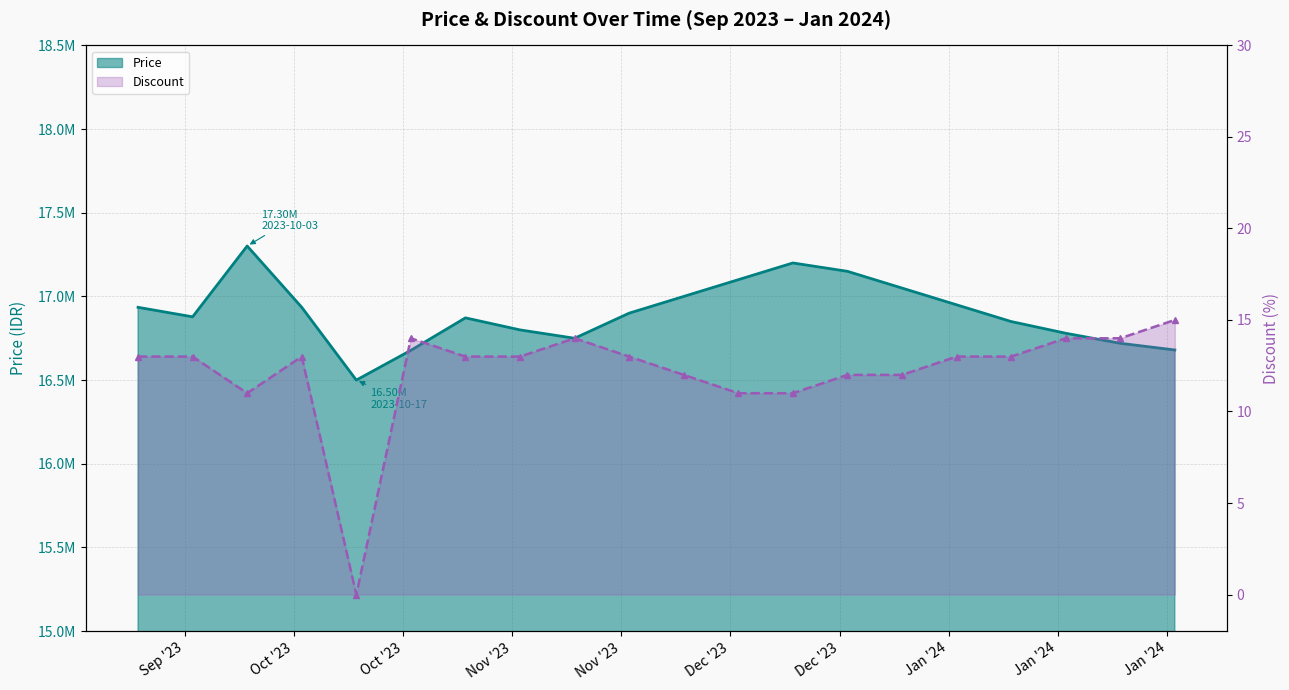

Reading left to right, list all the values displayed in this chart.

Price: 2023-09-19=16935000	2023-09-26=16878100	2023-10-03=17301340	2023-10-10=16935000	2023-10-17=16500000	2023-10-24=16678000	2023-10-31=16872000	2023-11-07=16800000	2023-11-14=16750000	2023-11-21=16900000	2023-11-28=17000000	2023-12-05=17100000	2023-12-12=17200000	2023-12-19=17150000	2023-12-26=17050000	2024-01-02=16950000	2024-01-09=16850000	2024-01-16=16780000	2024-01-23=16720000	2024-01-30=16680000
Discount: 2023-09-19=13	2023-09-26=13	2023-10-03=11	2023-10-10=13	2023-10-17=0	2023-10-24=14	2023-10-31=13	2023-11-07=13	2023-11-14=14	2023-11-21=13	2023-11-28=12	2023-12-05=11	2023-12-12=11	2023-12-19=12	2023-12-26=12	2024-01-02=13	2024-01-09=13	2024-01-16=14	2024-01-23=14	2024-01-30=15